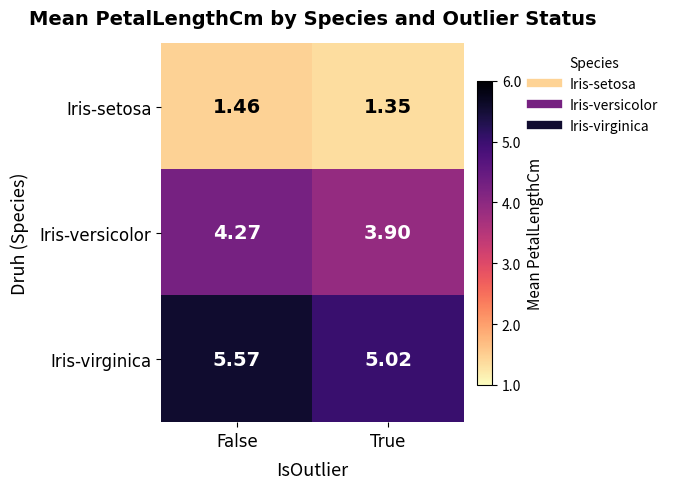

Which series changed the most between False and True?

Iris-virginica